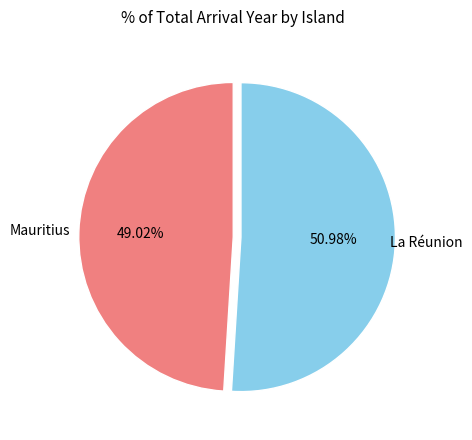

To the nearest percent, what is the difference between the Mauritius and La Réunion slice percentages?

2%